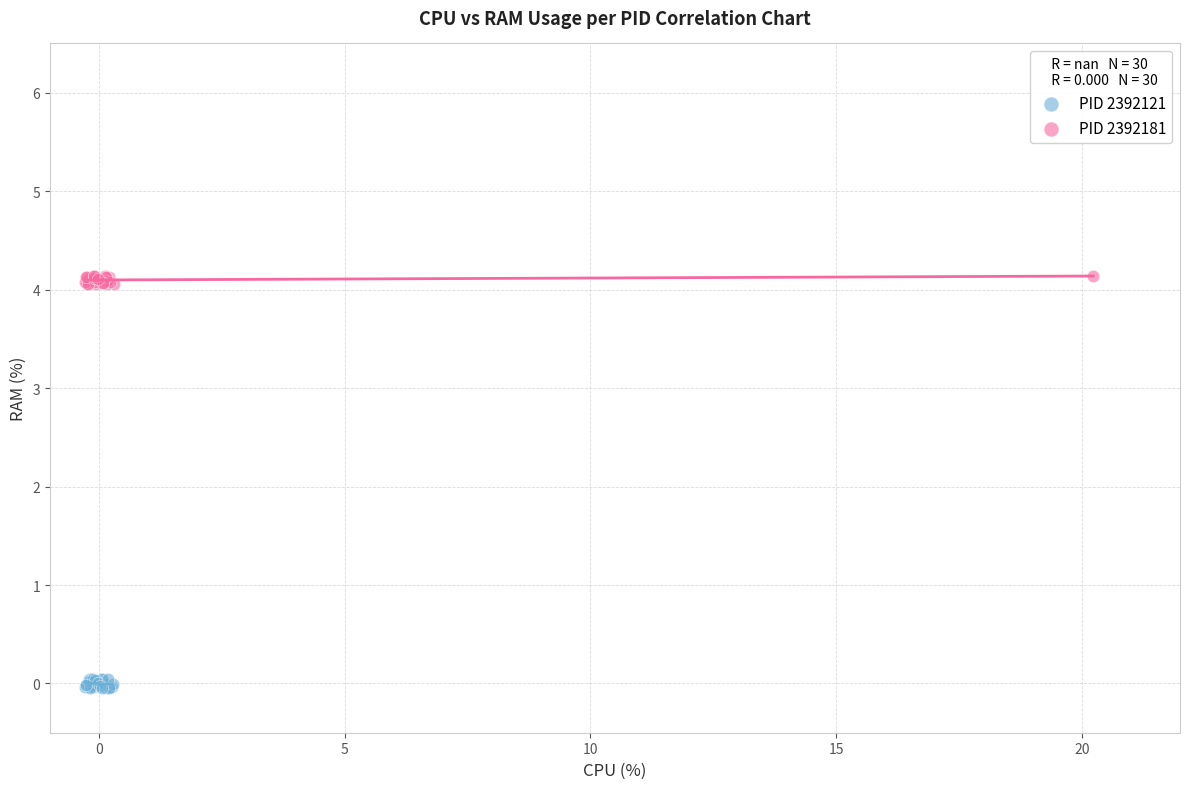

Which series reaches the maximum Y coordinate?

PID 2392181